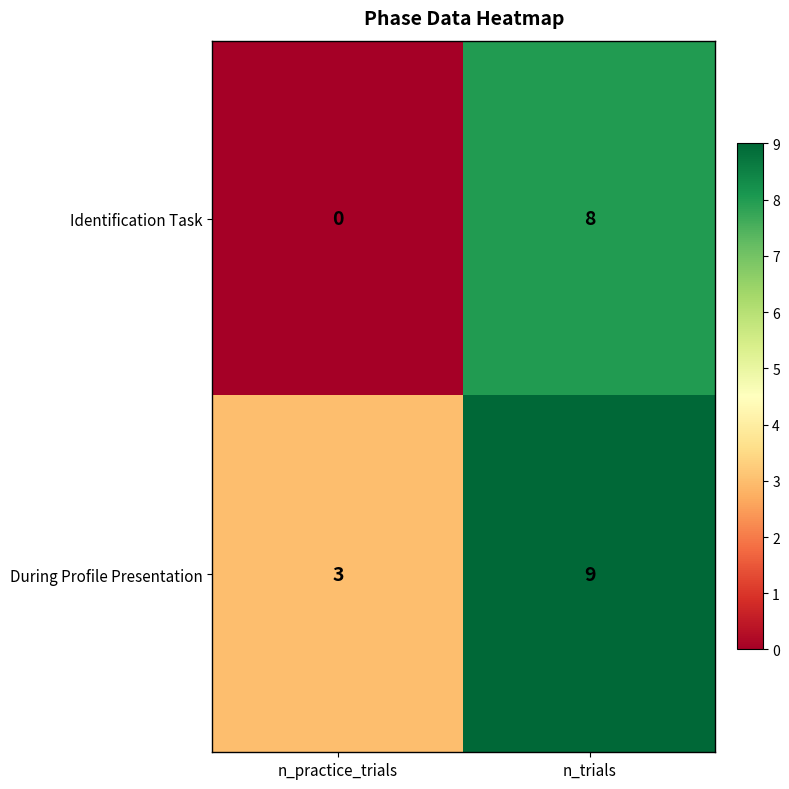

Which series changed the most between n_practice_trials and n_trials?

Identification Task